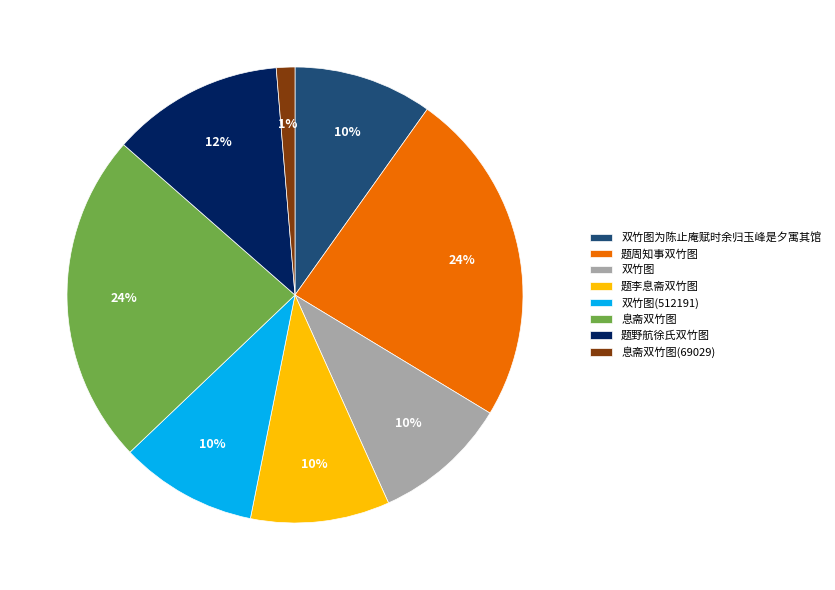

Is it true that 题李息斋双竹图 is 10% of the pie?

True